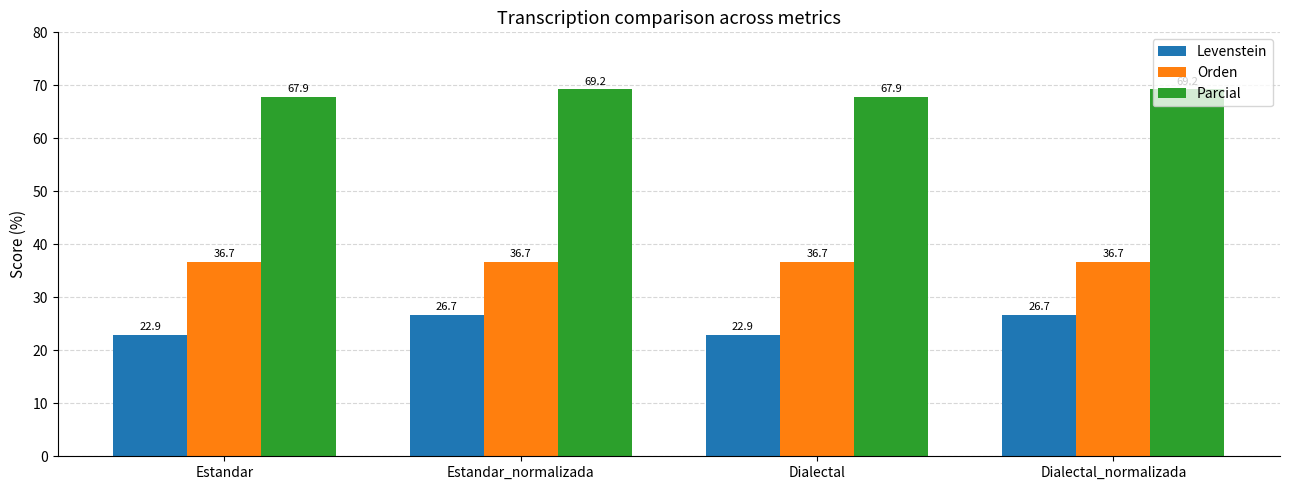

What is the sum of all Levenstein values?

99.1